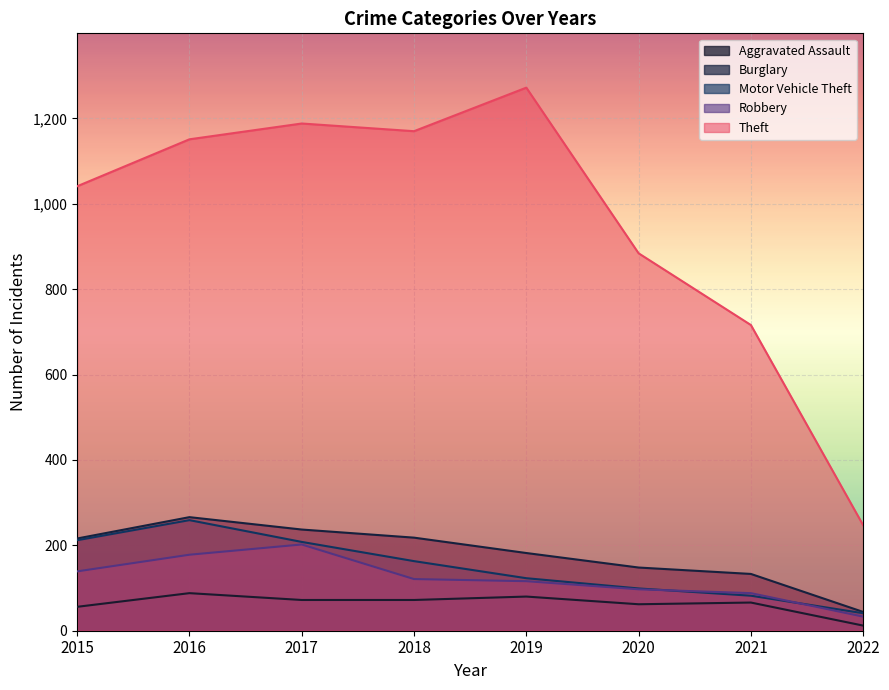

What is the difference between the Theft values at 2020 and 2016?

267